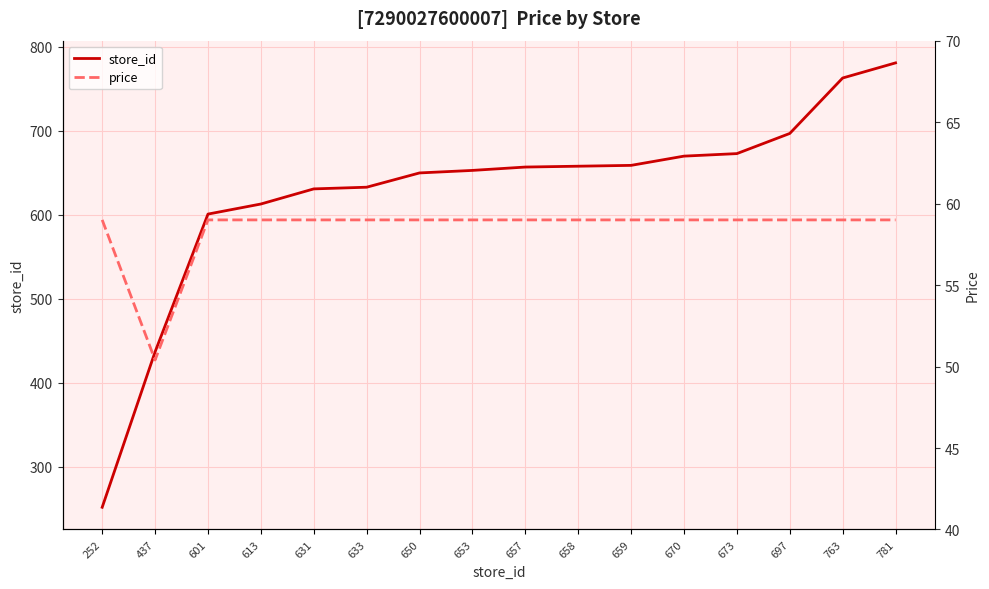

How many lines are shown in the chart?

2